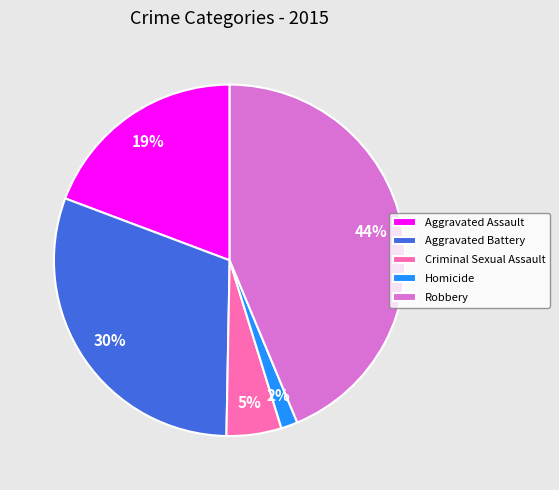

Is there any slice that represents more than half of the pie?

No